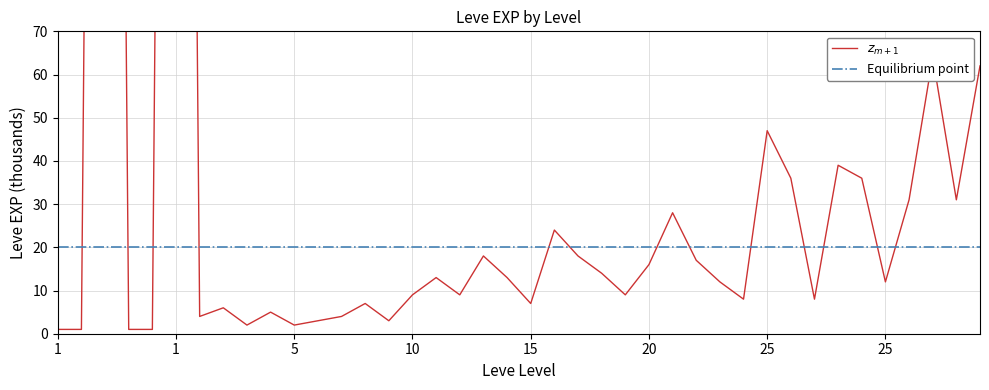

Where is $z_{m+1}$ nearest to the value 315?

37